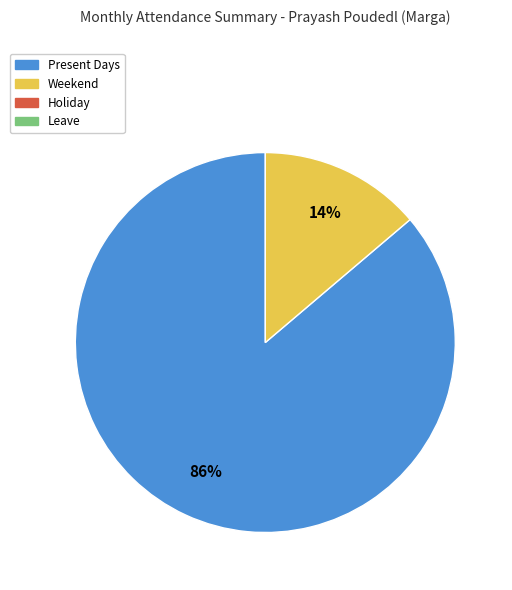

To the nearest percent, what is the difference between the largest and smallest slice percentages?

72%